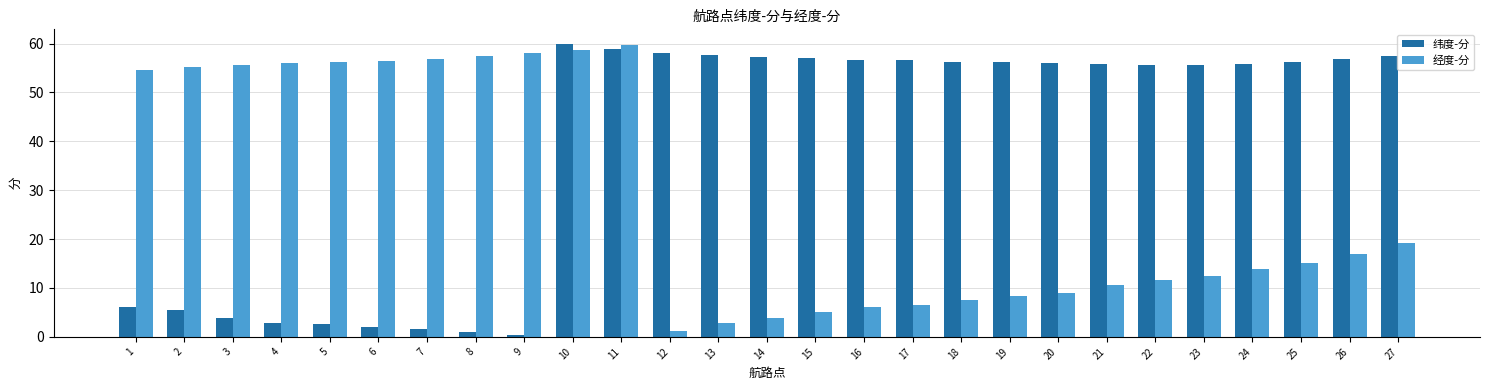

The value of 纬度-分 at 18 is 56.3. True or false?

True